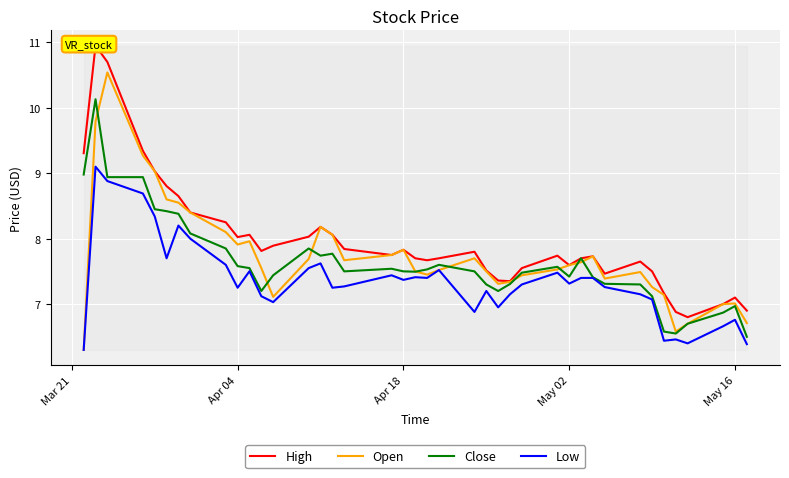

How many series are shown in this chart?

4